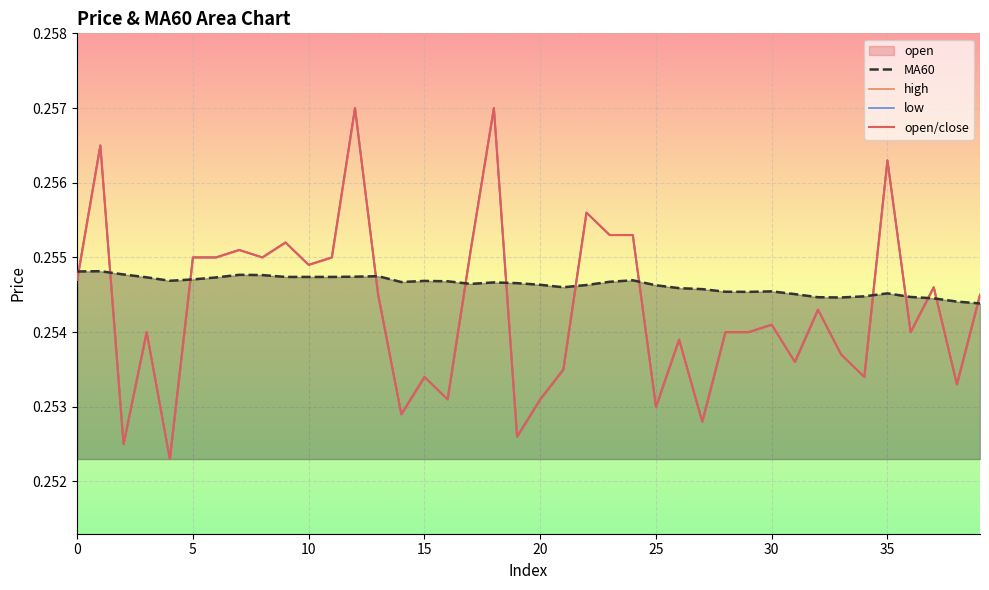

True or false: open/close and high cross at least once.

False